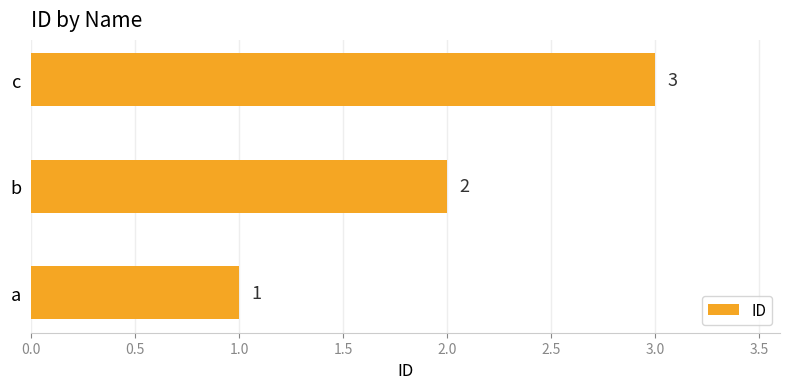

Are the bars horizontal?

Yes